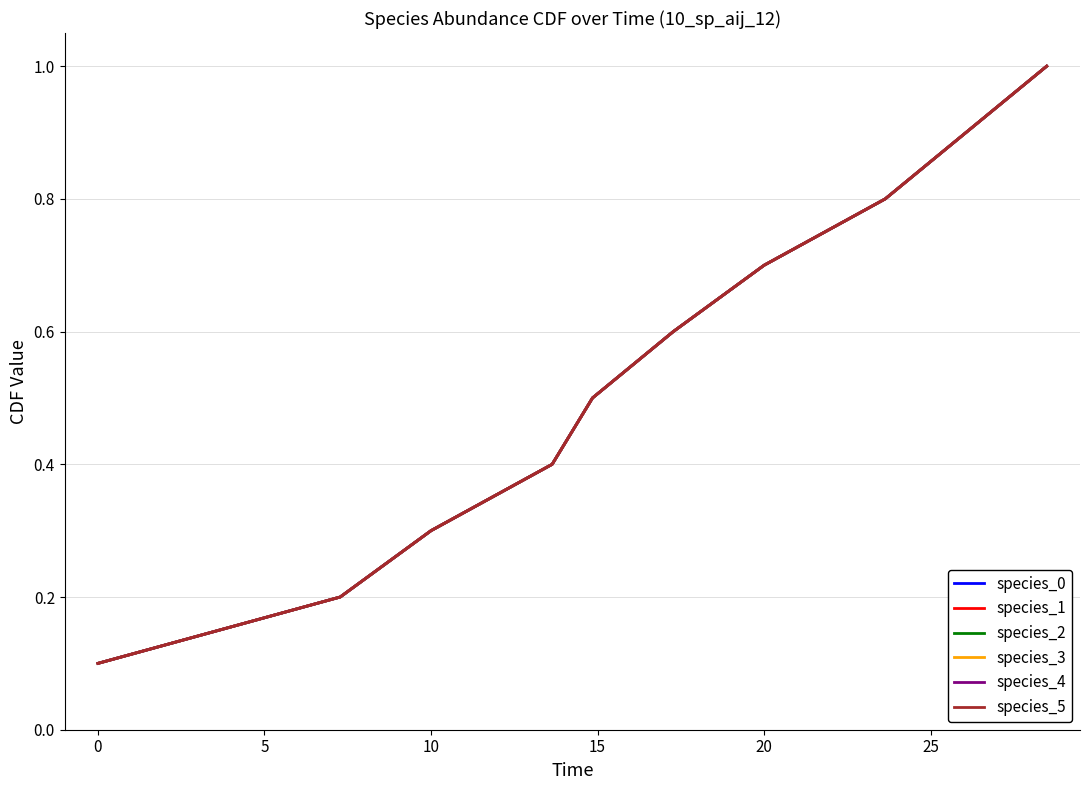

Does the chart display data point markers on the line(s)?

No